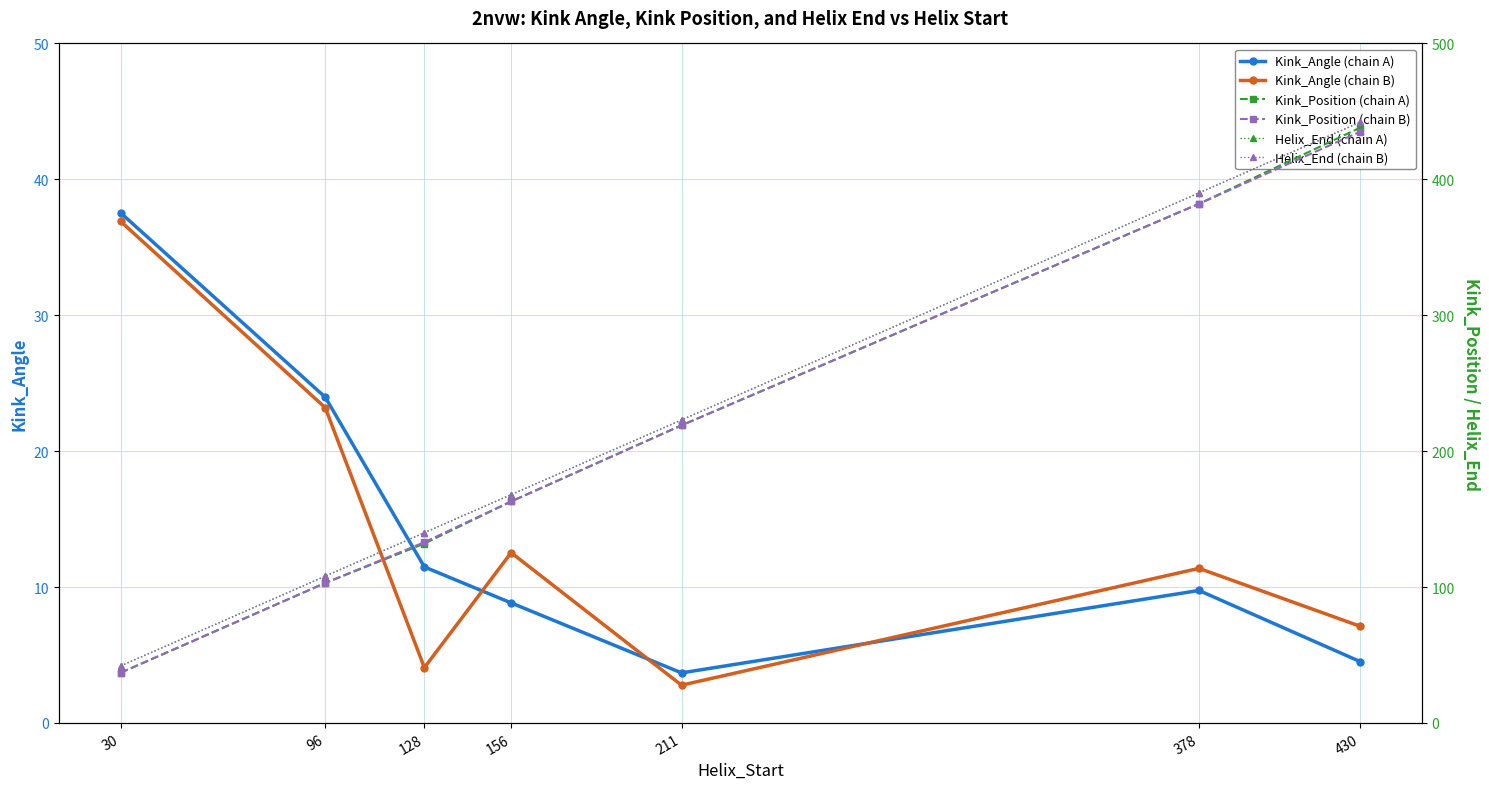

Rank the categories by Kink_Angle (chain B) value from lowest to highest.

211, 128, 430, 378, 156, 96, 30